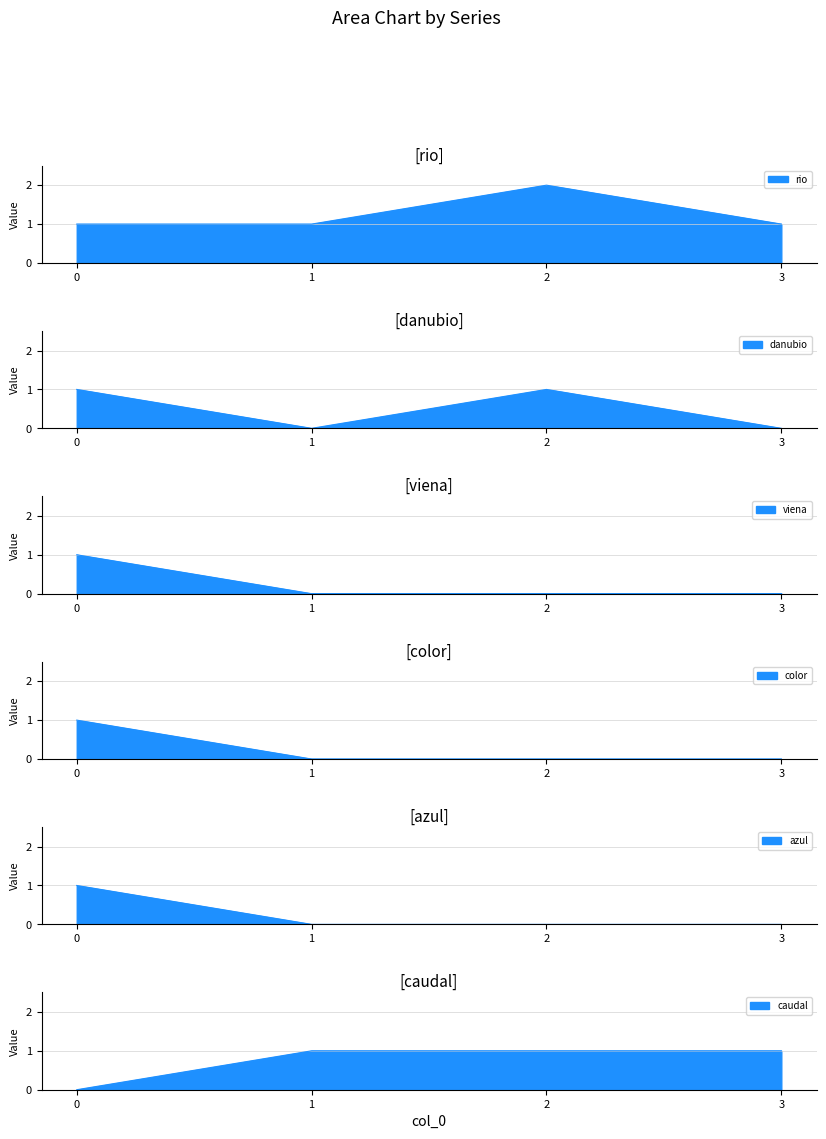

Is it true that rio equals 0 at 3?

False